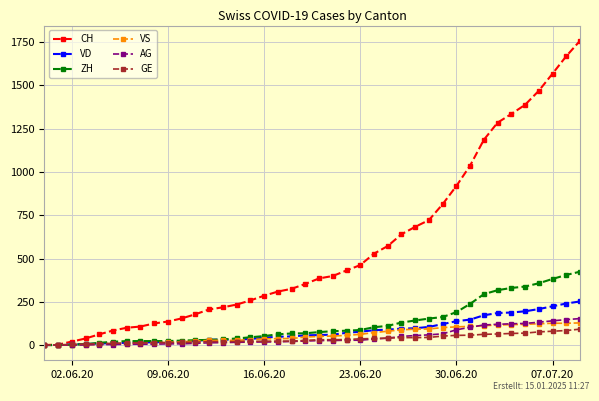

Which series has the widest spread of values?

CH